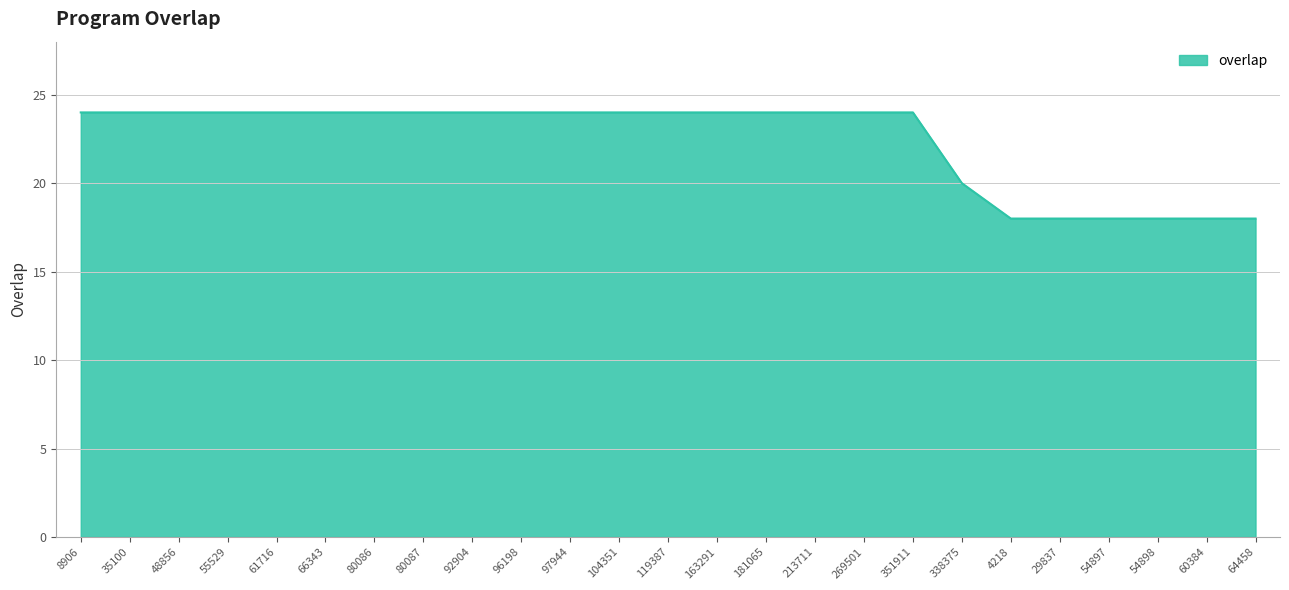

What position from the right is 54898?

3